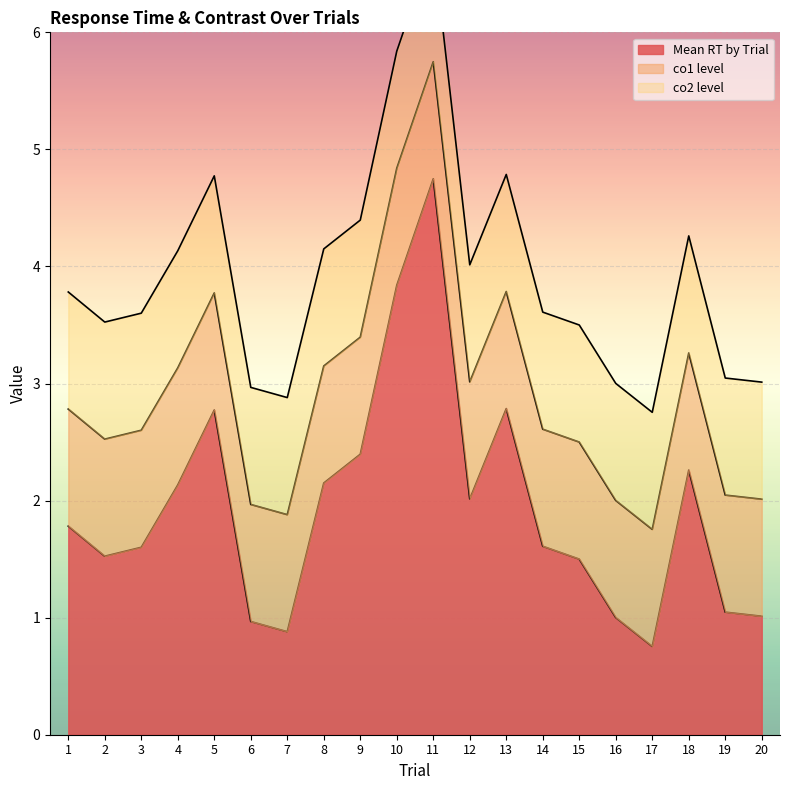

Which label corresponds to the smallest value in the chart?

17